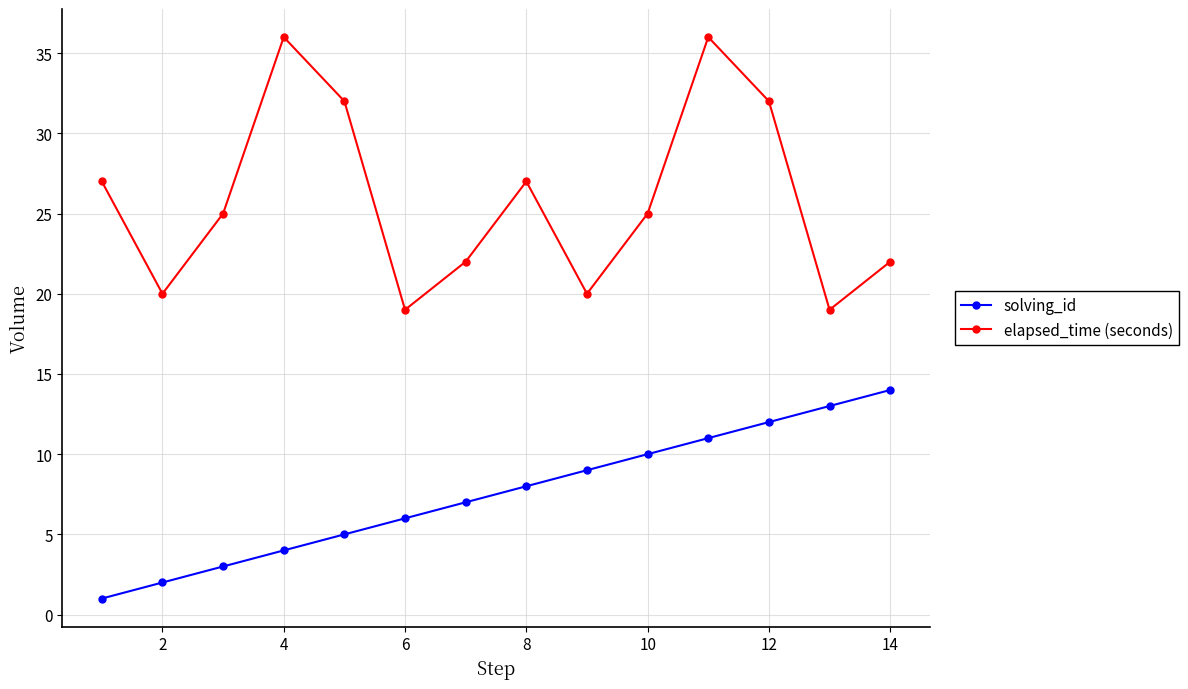

What is the maximum value shown in the chart?

36